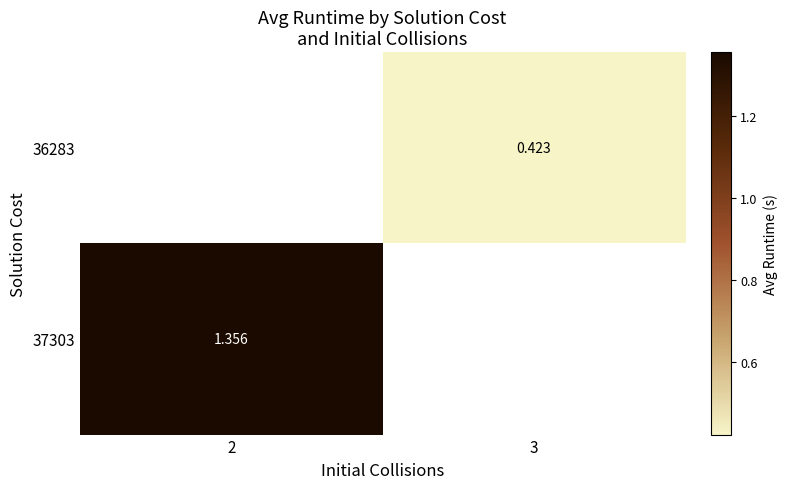

List the series in order of their peak value, lowest first.

36283, 37303